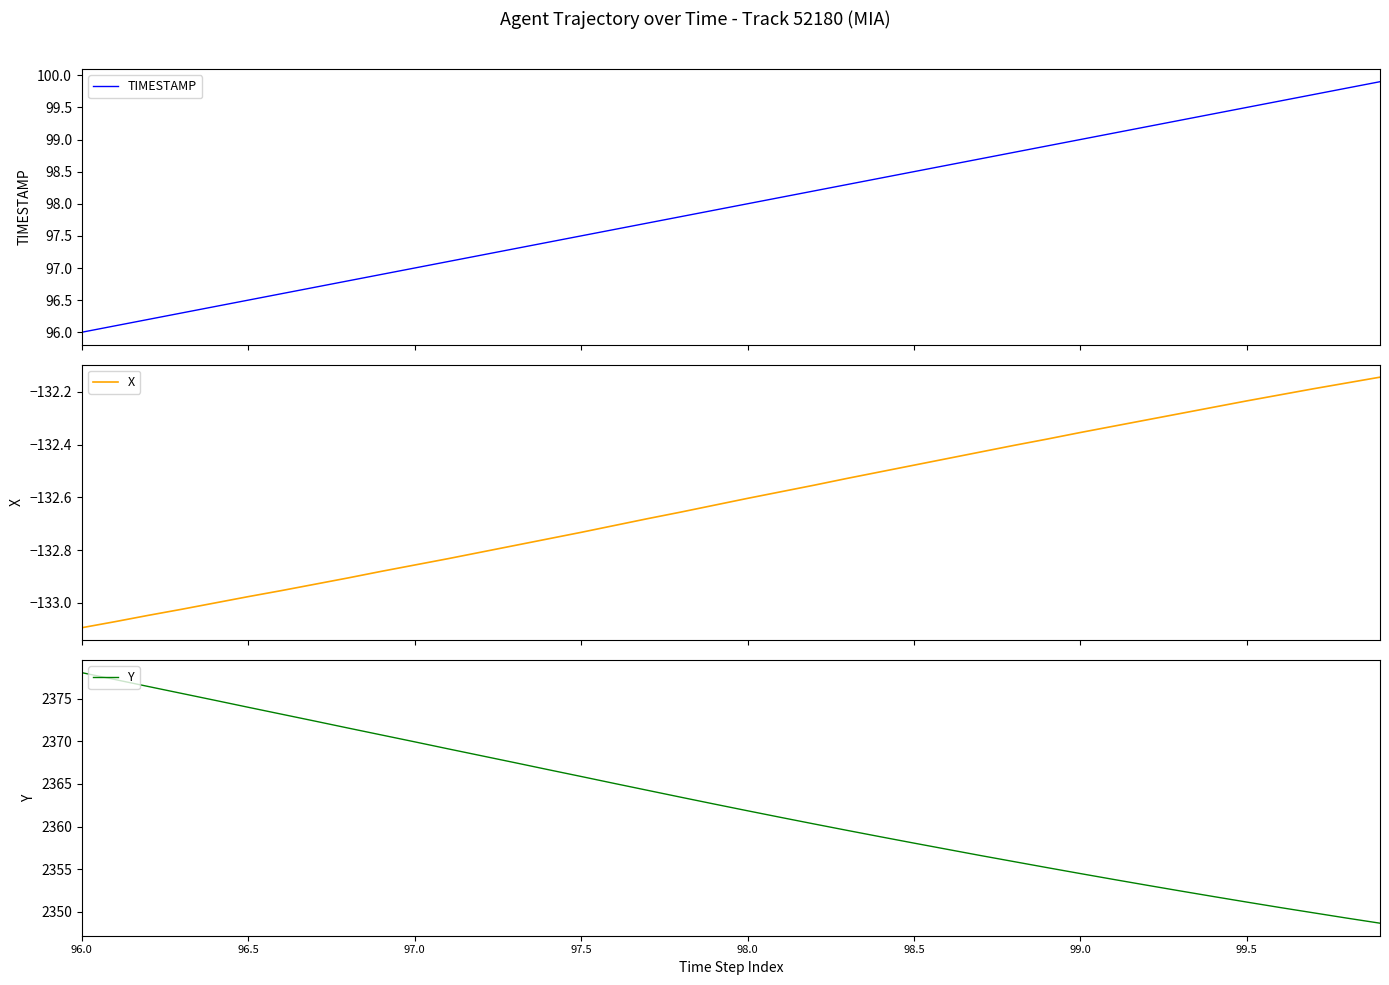

Where does the TIMESTAMP series first go above 98?

21